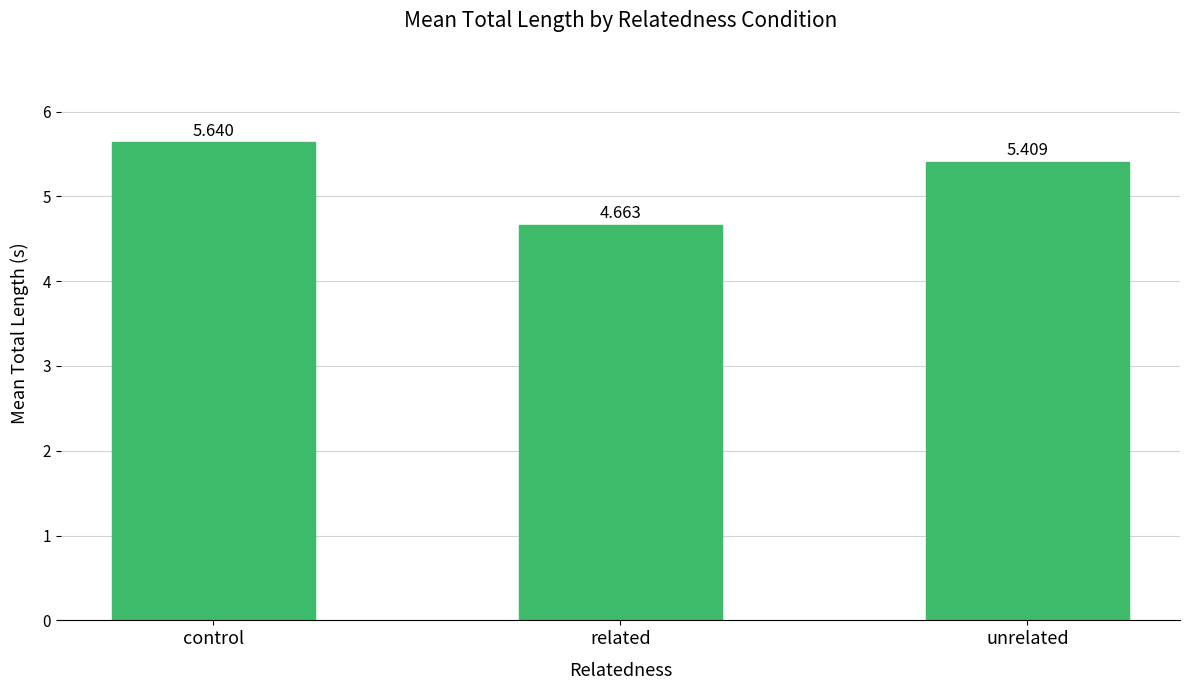

Approximately how many times larger is the value at related compared to control?

0.8